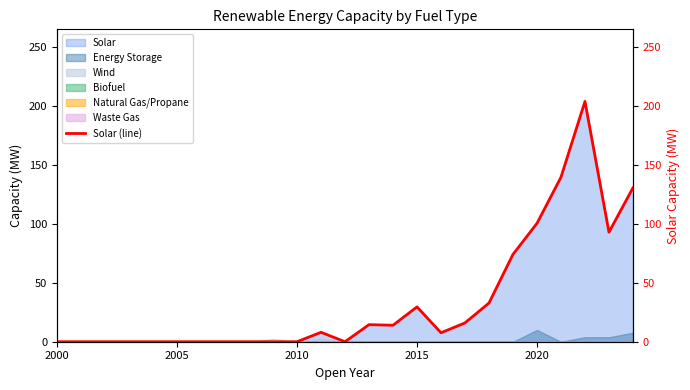

What is the maximum value shown in the chart?

204.2